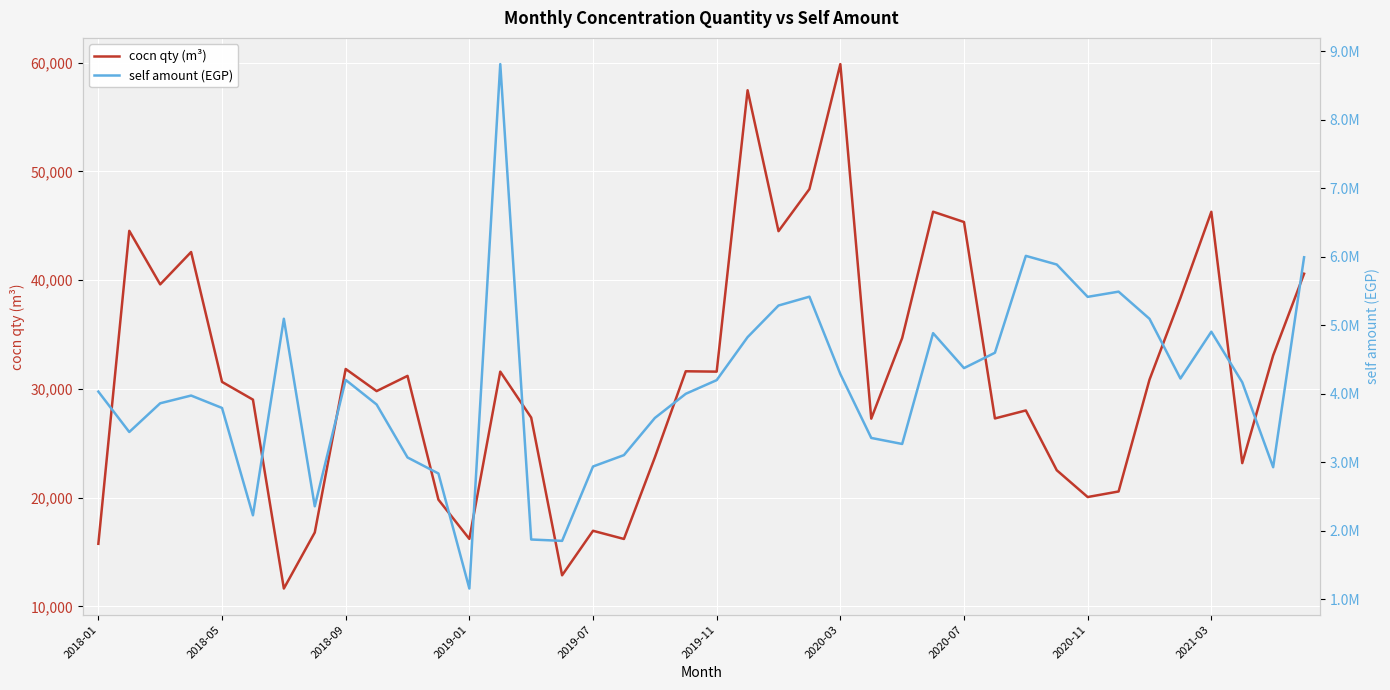

List the series in order of their overall mean, lowest first.

cocn qty (m³), self amount (EGP)